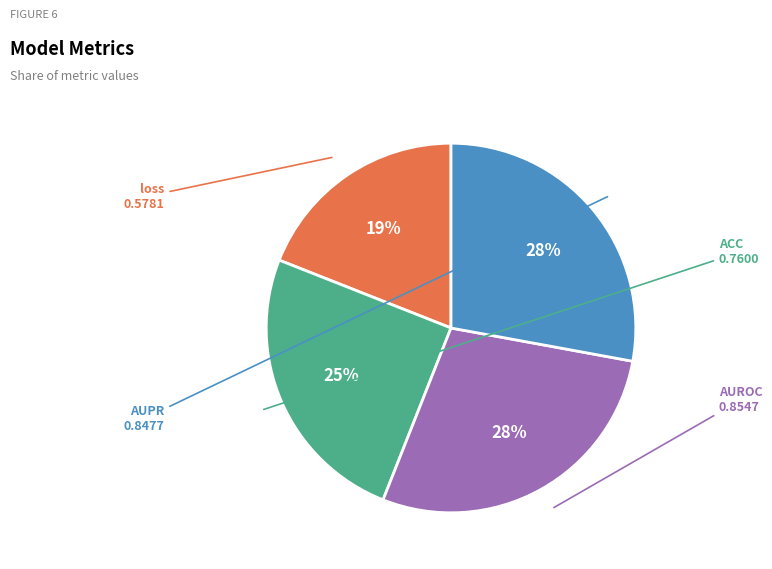

Is AUROC the majority of the pie?

No